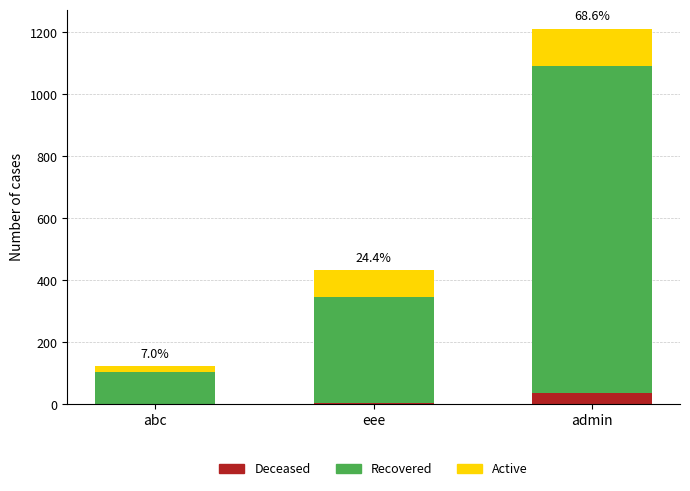

Count the number of categories in the chart.

3